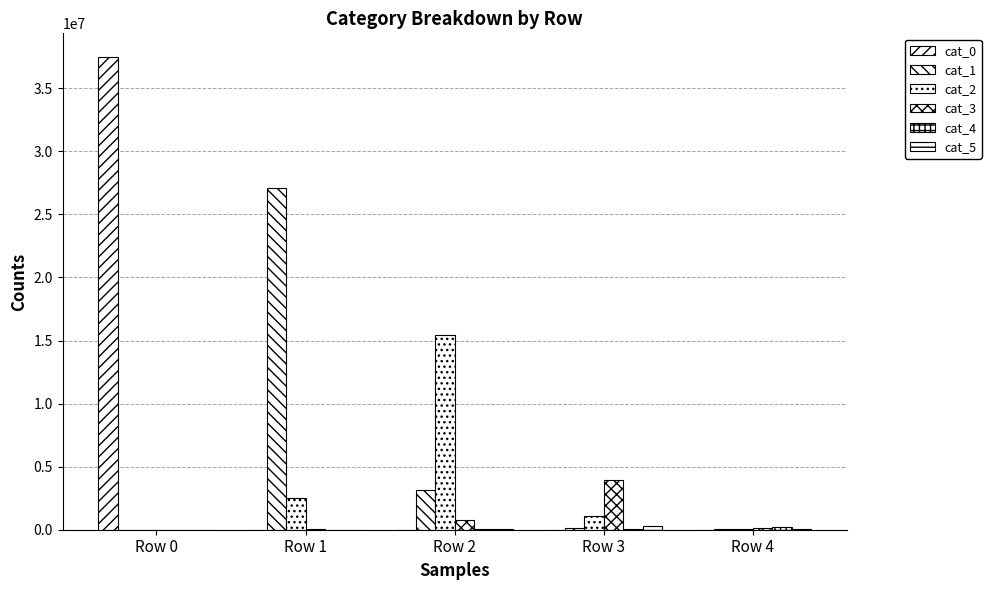

How many series are shown in this chart?

6